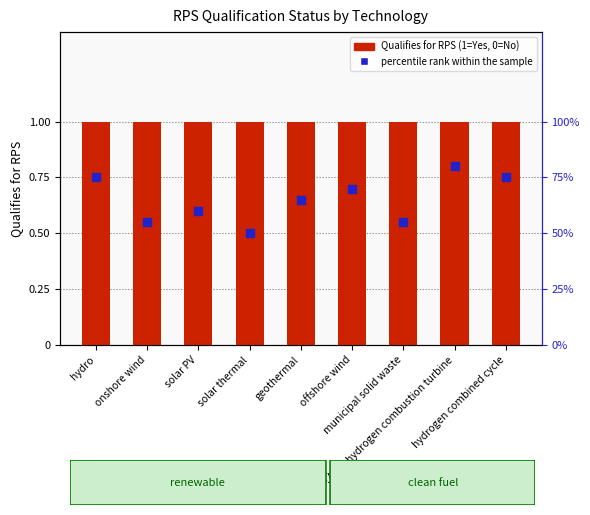

Which series reaches the maximum Y coordinate?

percentile rank within the sample